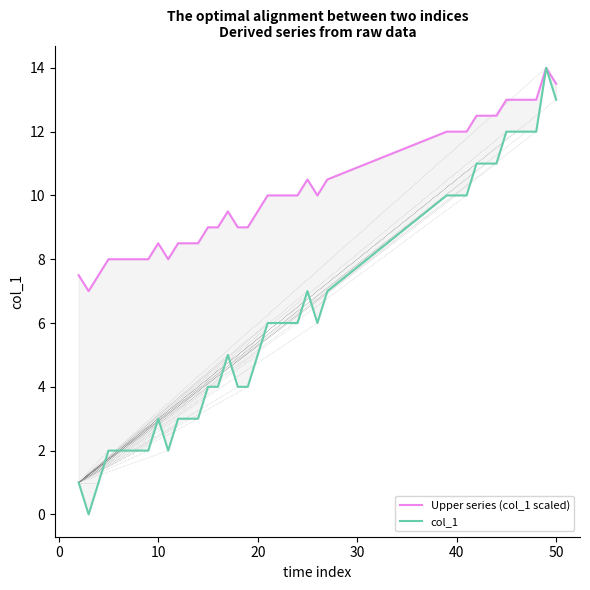

What is the value of the col_1 point at the 4th from the left?

2.0